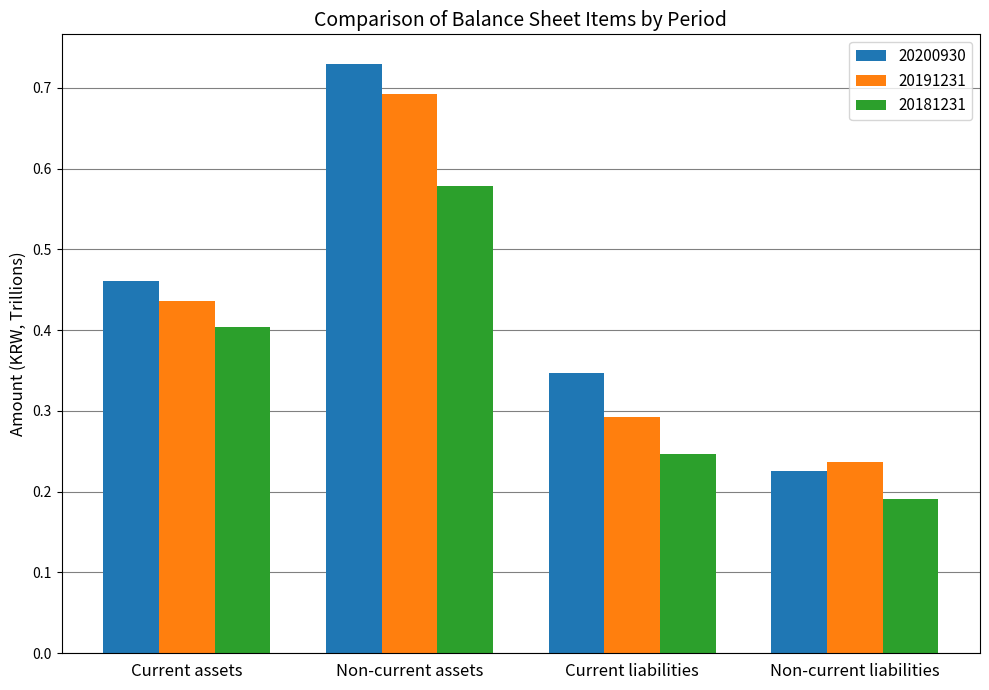

At which category does the chart reach its peak across all series?

Non-current assets